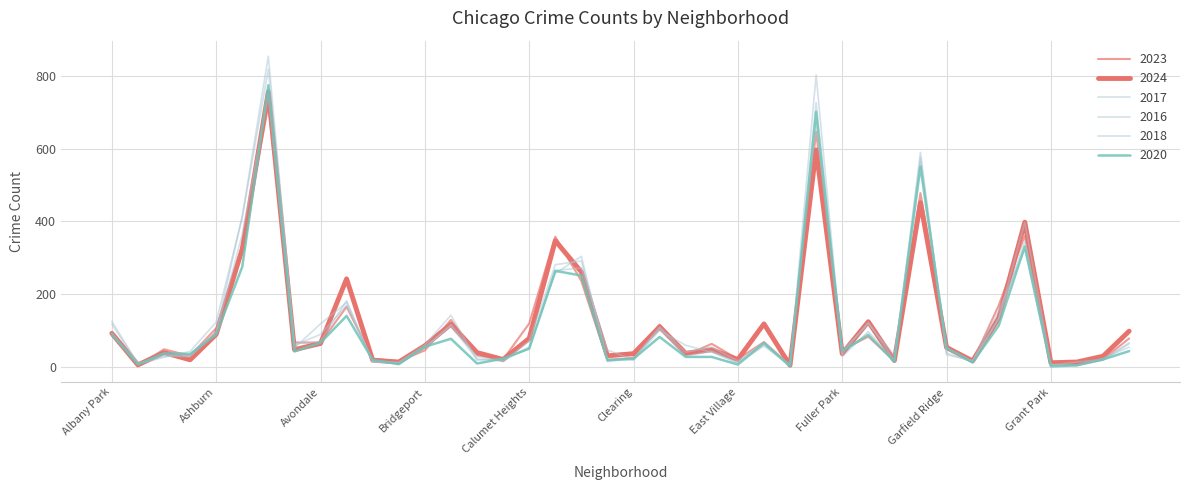

In 2020, how many points are lower than both neighbors (excluding endpoints)?

12